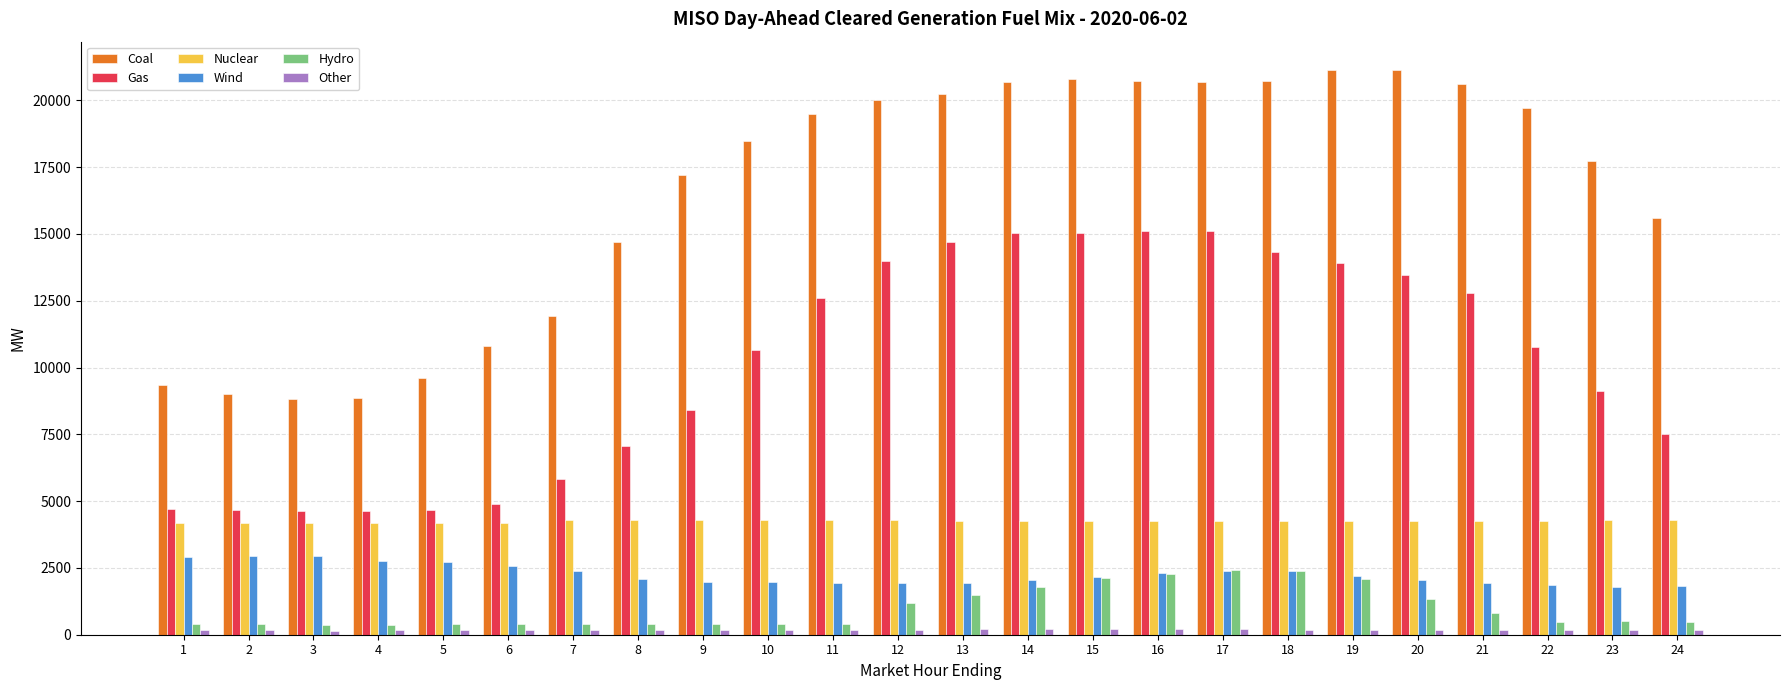

What is the difference between the highest and lowest values at 19?

20946.8